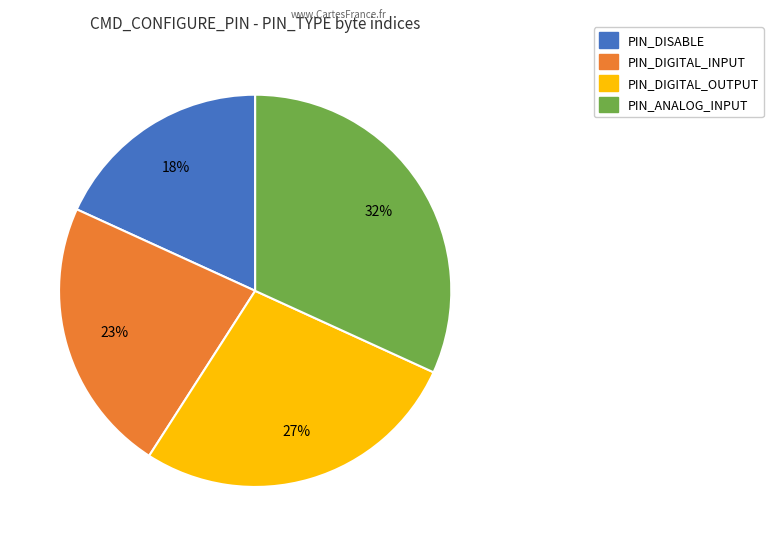

True or false: PIN_DIGITAL_INPUT accounts for 35% of the total.

False